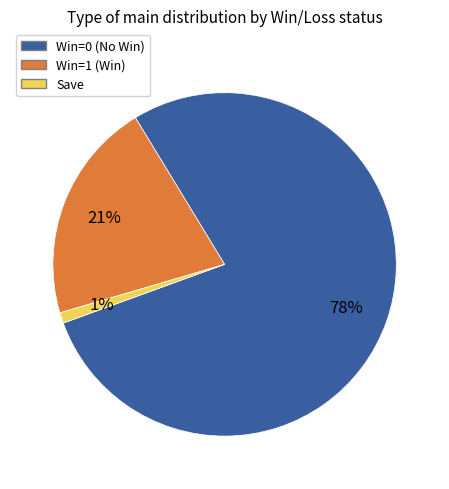

Is there any slice that represents more than half of the pie?

Yes